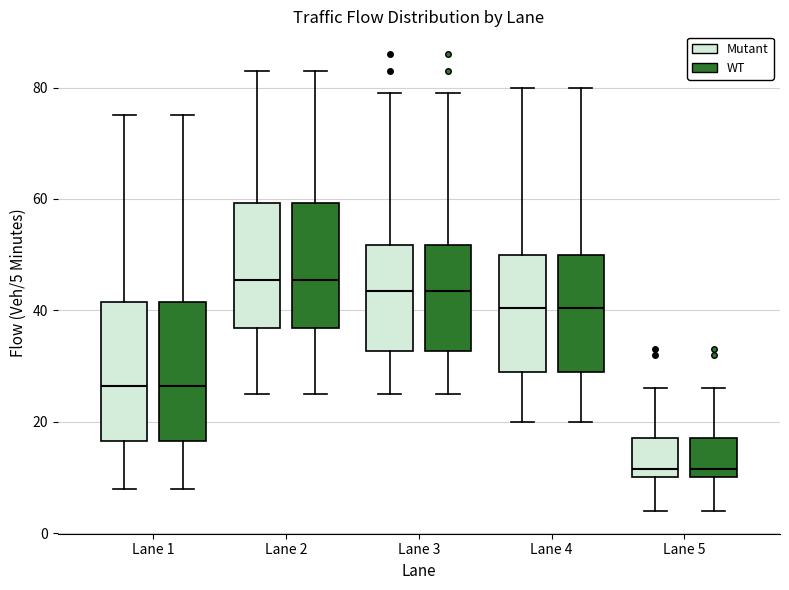

Where is the lower edge of the box for Lane 5 (WT) on the y-axis? The values are not printed on the chart, so give them approximately, as read against the axis.

10